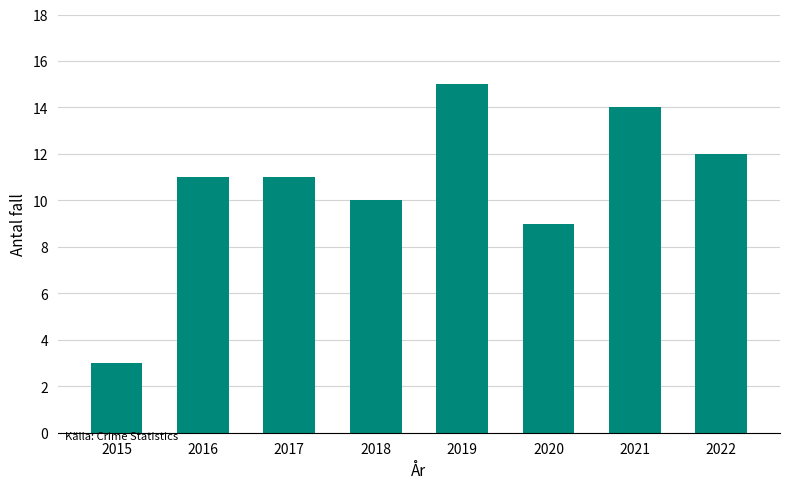

Are the bars horizontal?

No